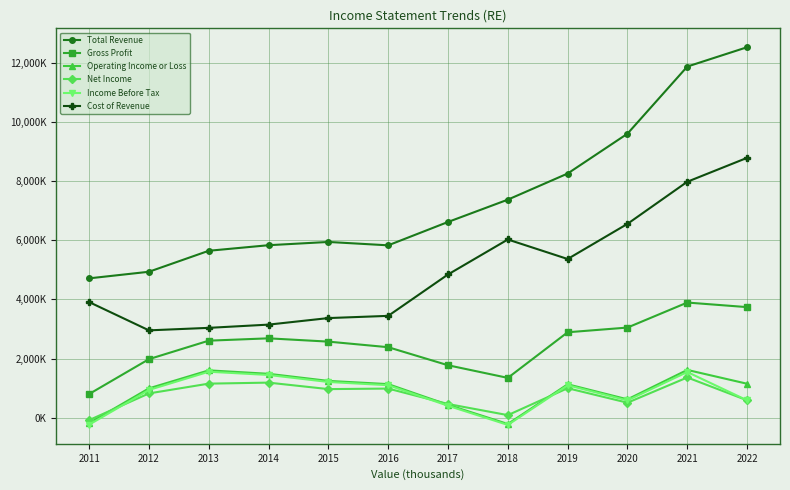

At which category is the sum across all series the highest?

2021